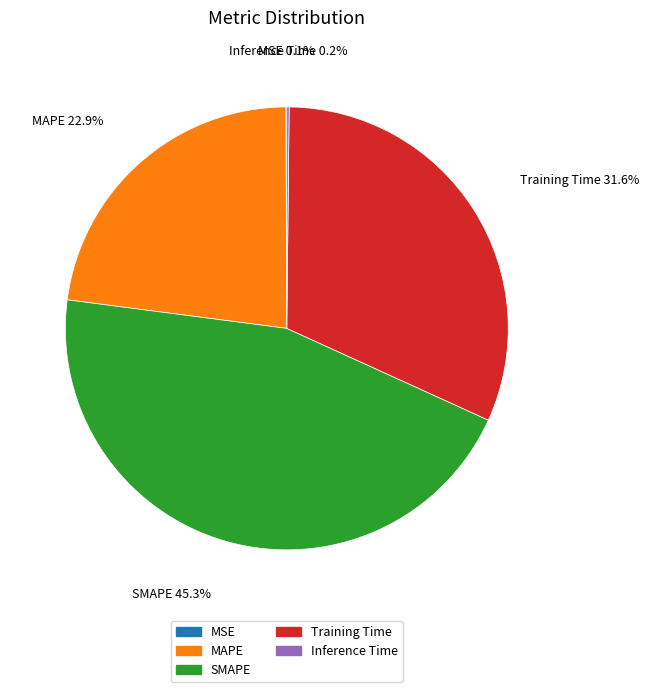

What percentage is NOT represented by SMAPE?

54.7%